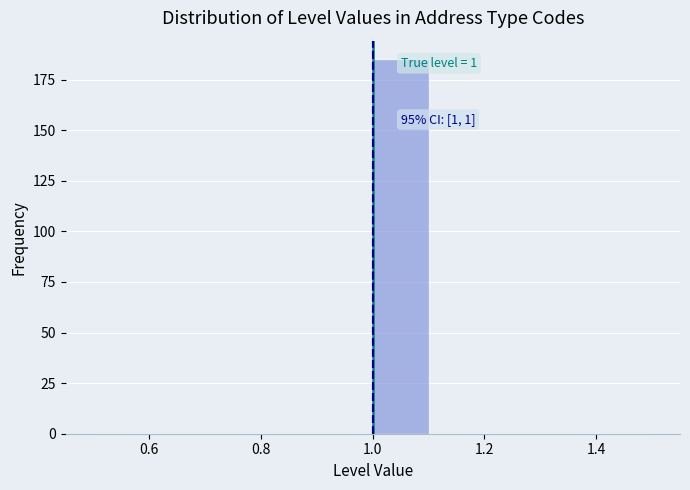

Over which range of the x-axis is the bar tallest?

1.0 to 1.1